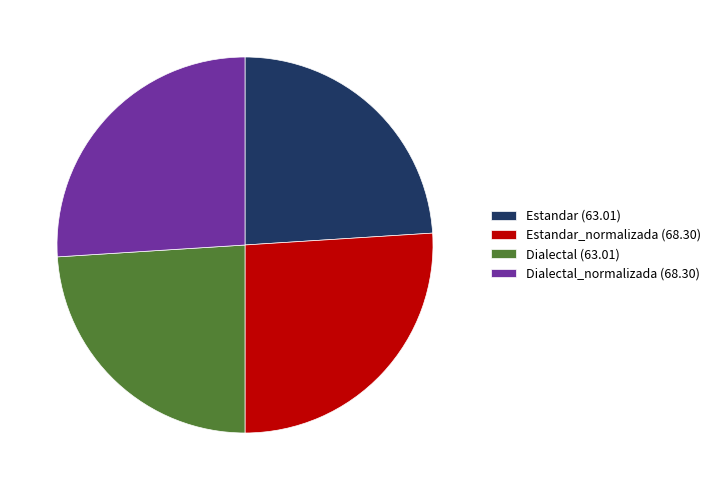

The Dialectal_normalizada (68.30) slice represents 26% of the pie. True or false?

True